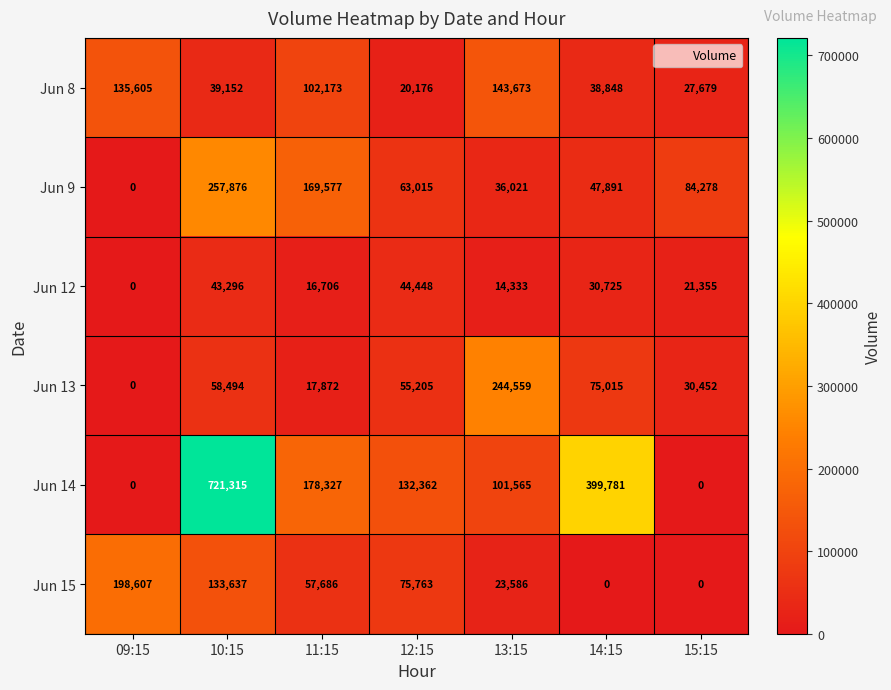

What is the sum of the Jun 8 values at 10:15 and 09:15?

174757